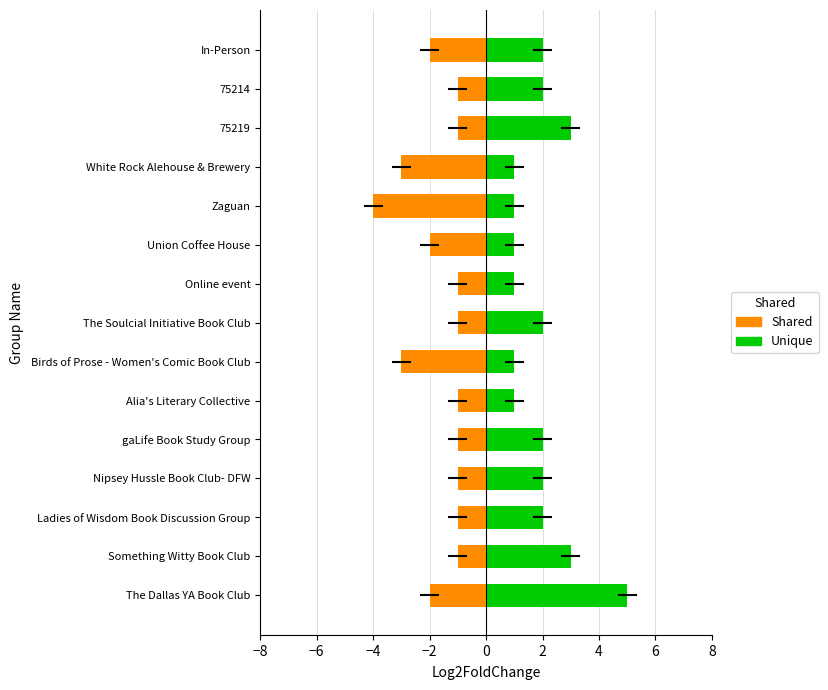

List the series in order of their peak value, highest first.

Unique, Shared